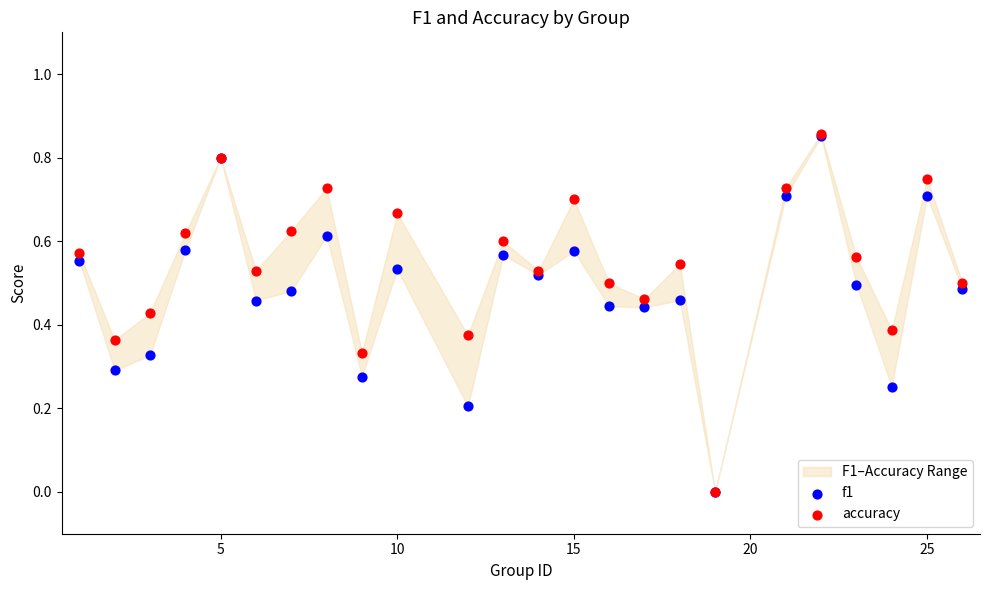

What are all the series names shown in the legend?

f1, accuracy